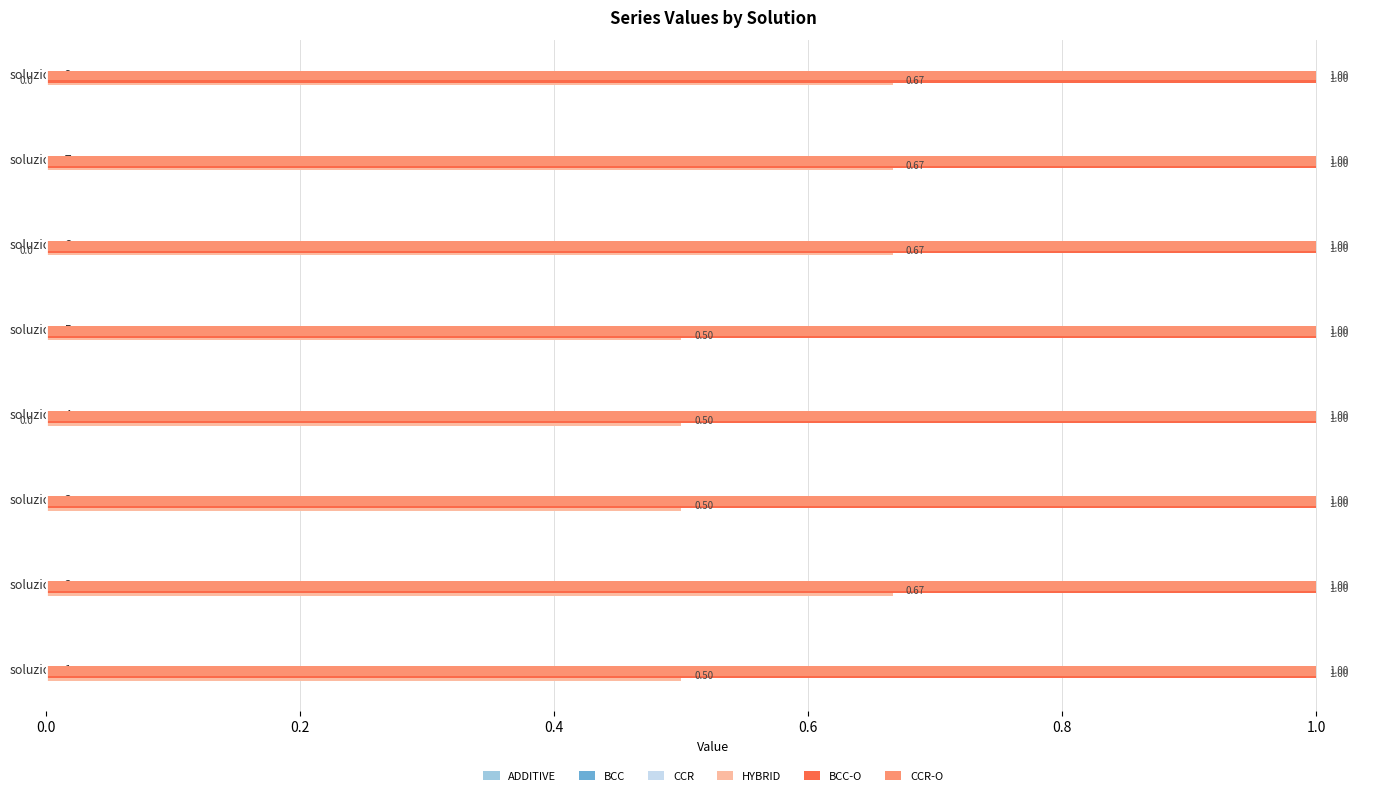

What is the sum of the HYBRID values at soluzione9 and soluzione3?

1.2